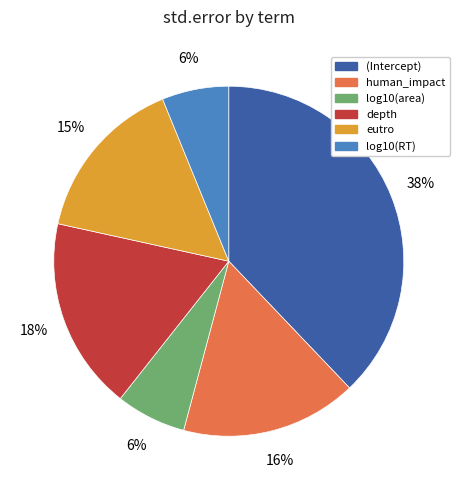

Does depth represent more than half of the total?

No